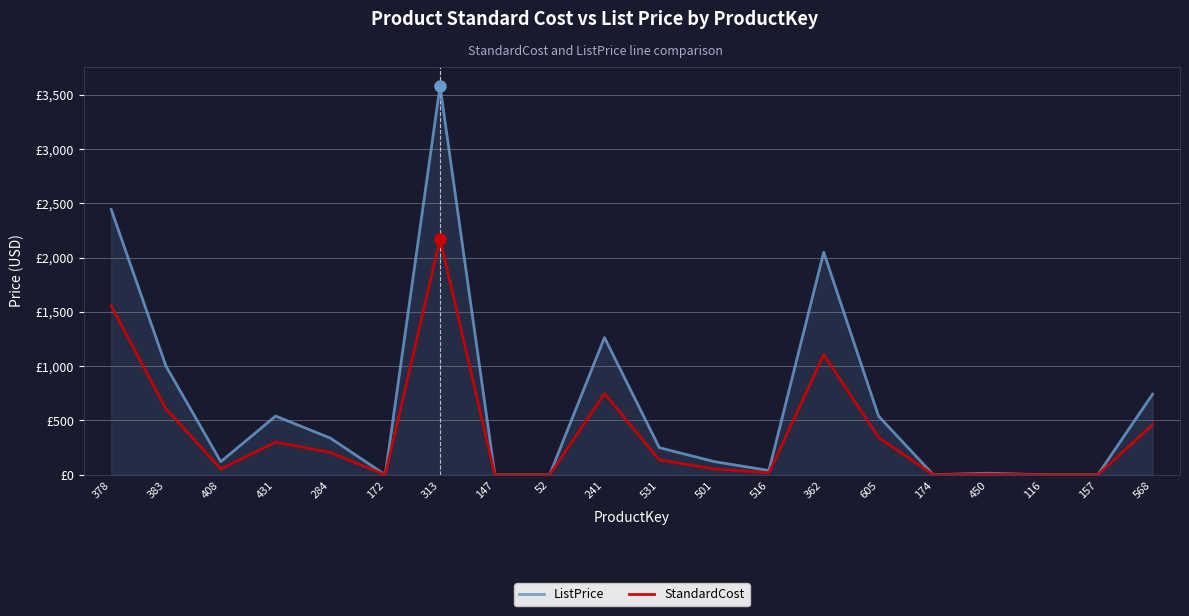

What are all the series names shown in the legend?

ListPrice, StandardCost